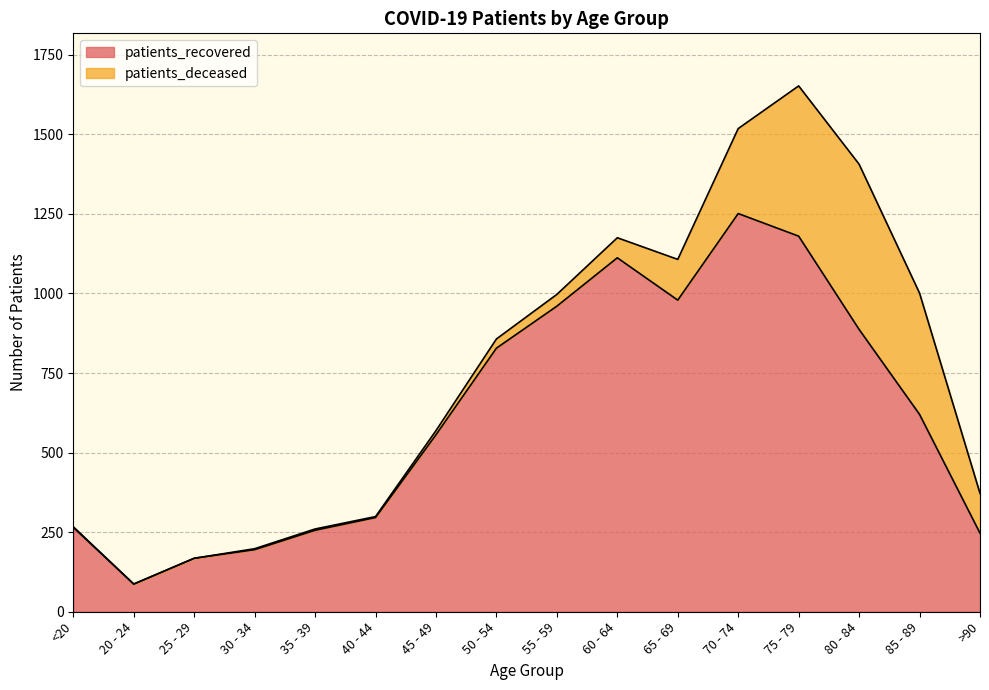

True or false: the data shows 897 at 45 - 49.

False